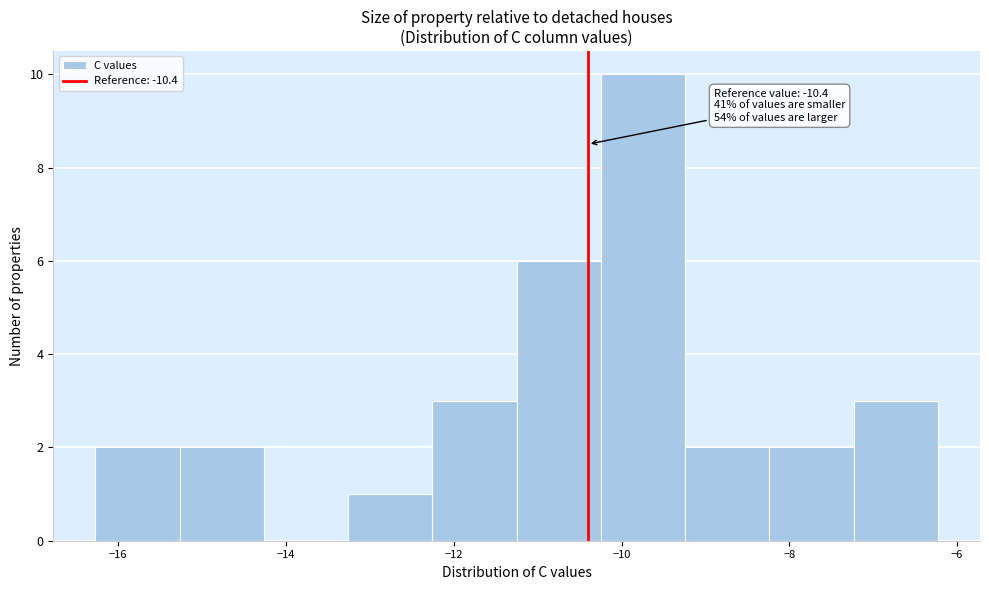

Which range on the x-axis has the tallest bar?

-10.2 to -9.2